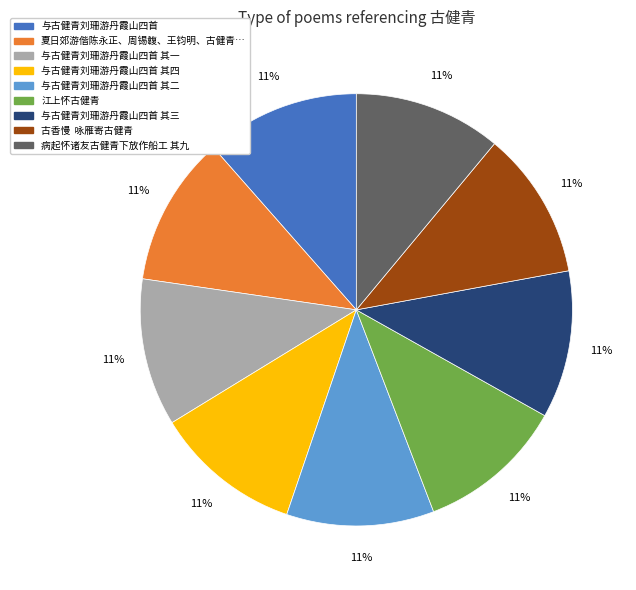

Does any single category account for the majority?

No